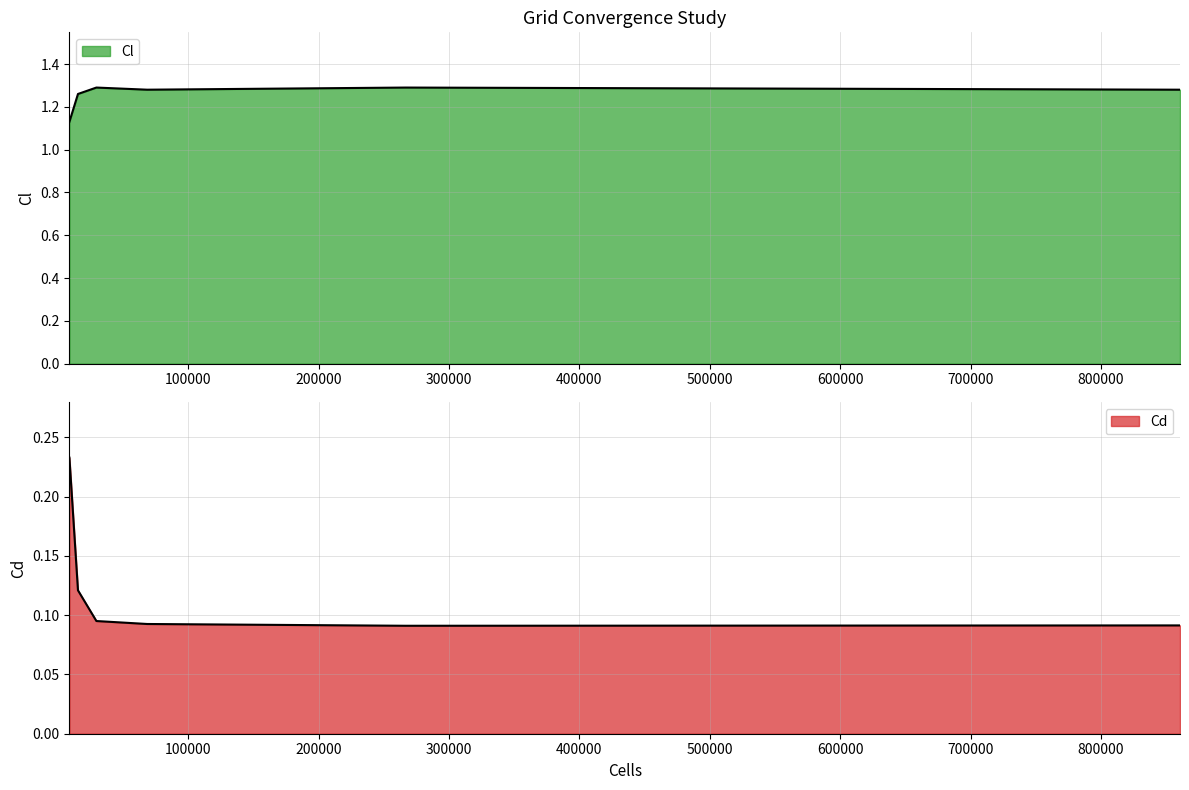

What is the value of the Cl point at the 5th from the left?

1.3